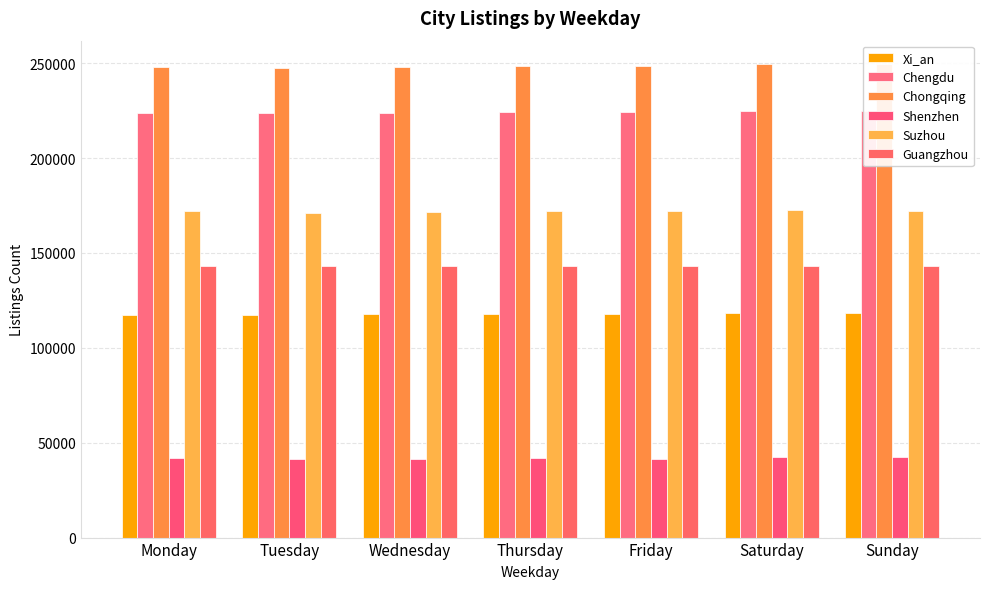

What is the value of the Xi_an bar at the 6th from the left?

118359